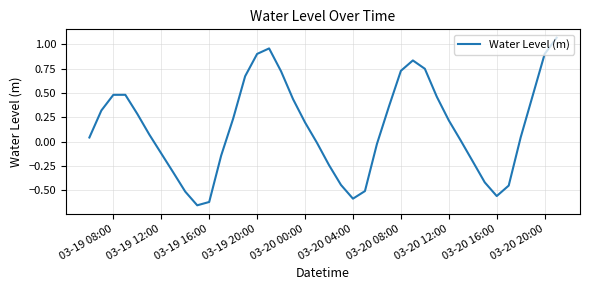

What is the difference between the maximum and minimum values?

1.7